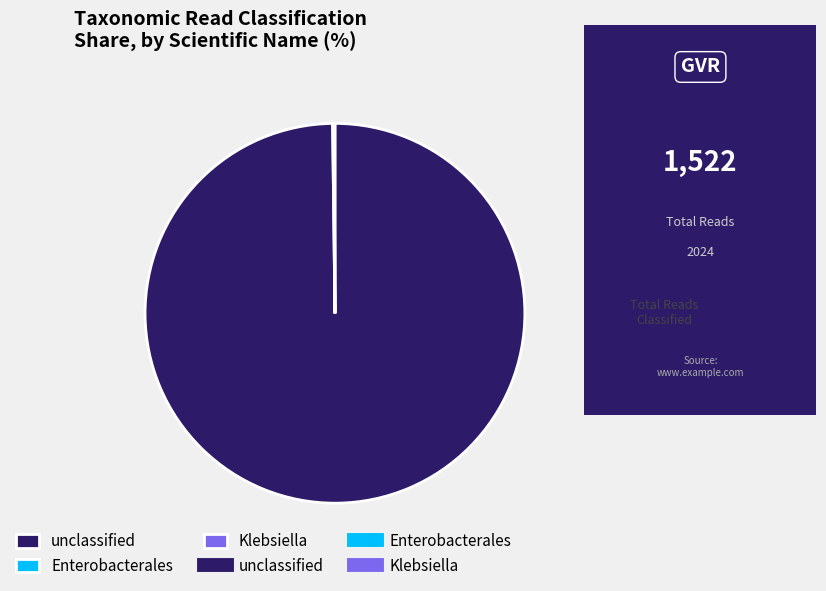

What is the majority slice?

unclassified